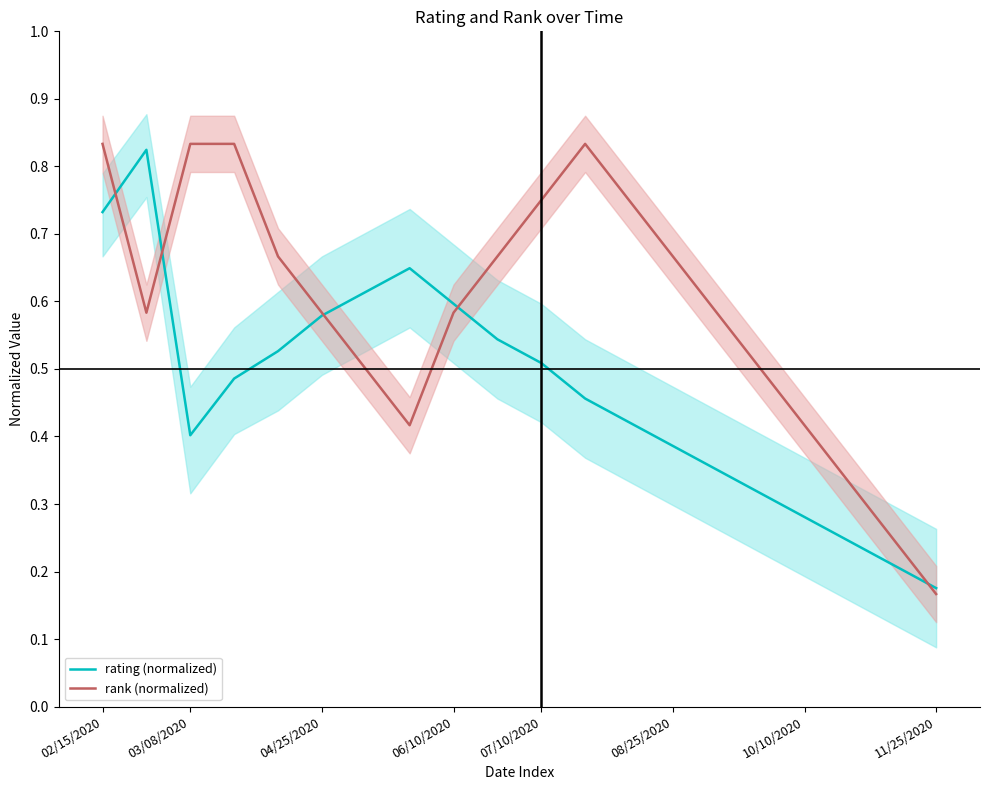

At which label is rank (normalized) closest to 0?

11/25/2020